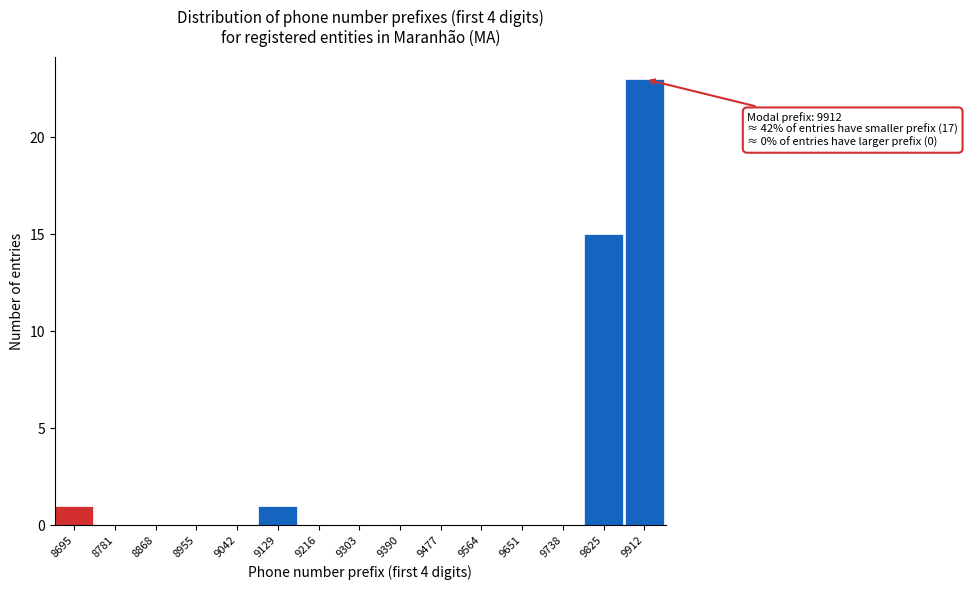

Reading left to right, list all the values displayed in this chart.

8695=1	8781=0	8868=0	8955=0	9042=0	9129=1	9216=0	9303=0	9390=0	9477=0	9564=0	9651=0	9738=0	9825=15	9912=23